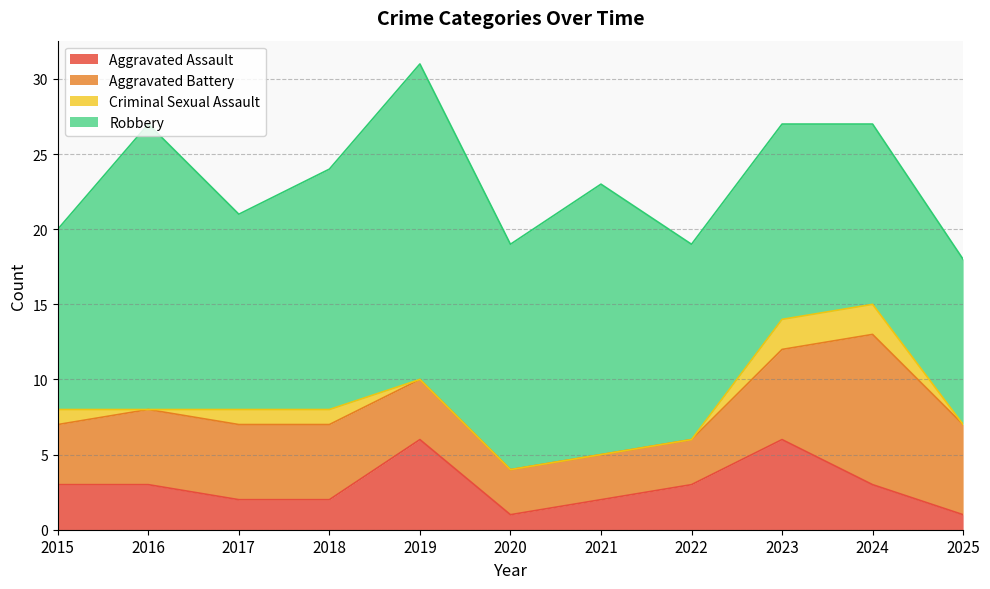

Reading right to left, extract all data points from this chart.

Aggravated Assault: 1	3	6	3	2	1	6	2	2	3	3
Aggravated Battery: 6	10	6	3	3	3	4	5	5	5	4
Criminal Sexual Assault: 0	2	2	0	0	0	0	1	1	0	1
Robbery: 11	12	13	13	18	15	21	16	13	19	12